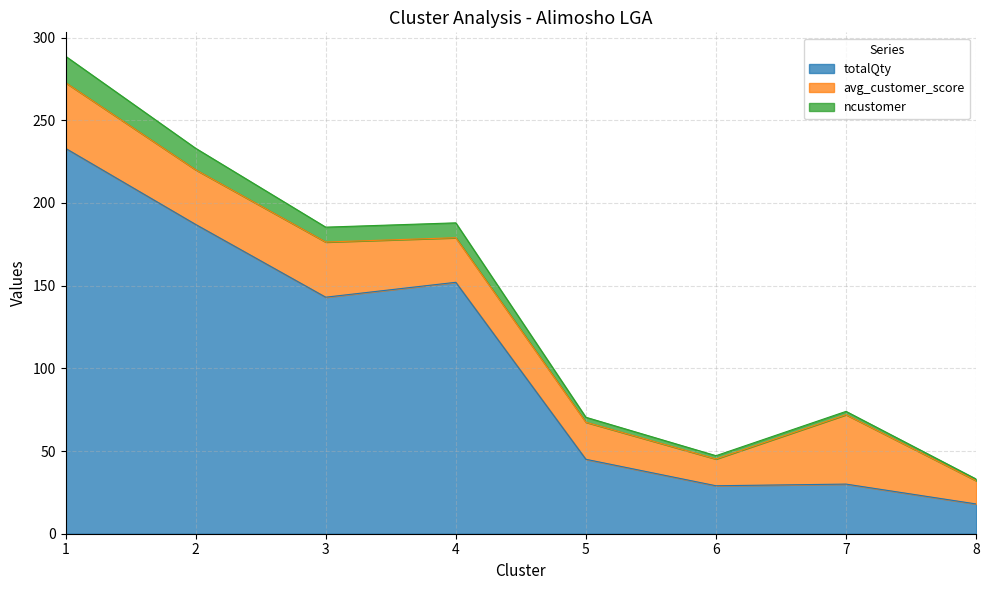

What is the difference between the maximum and minimum values in the totalQty series?

215.0